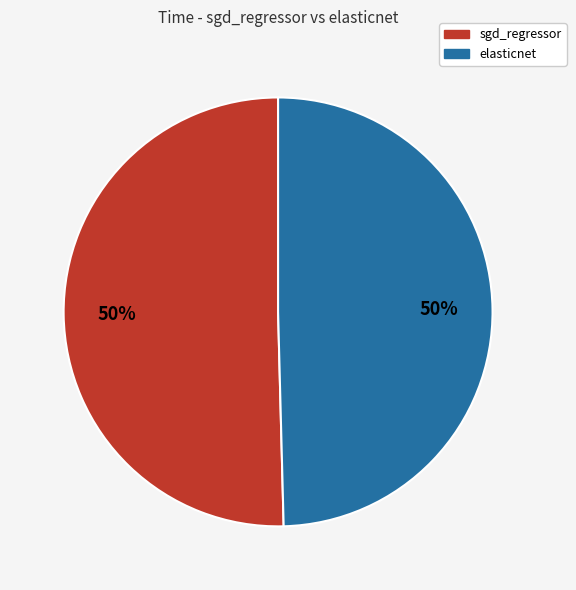

To the nearest percent, what portion does elasticnet represent?

50%